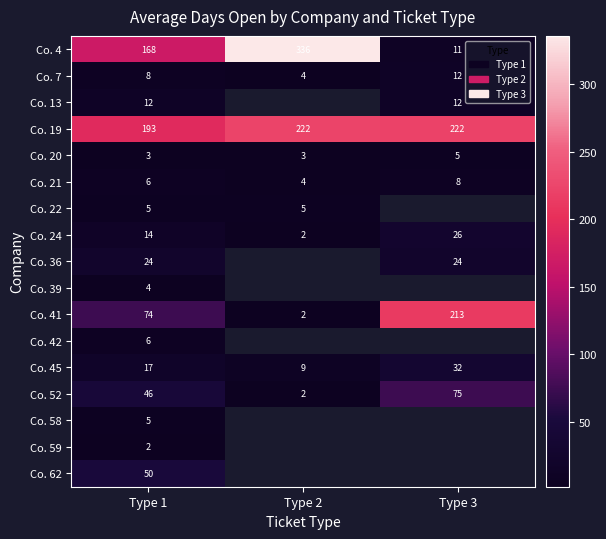

At which category is the sum across all series the highest?

Type 1